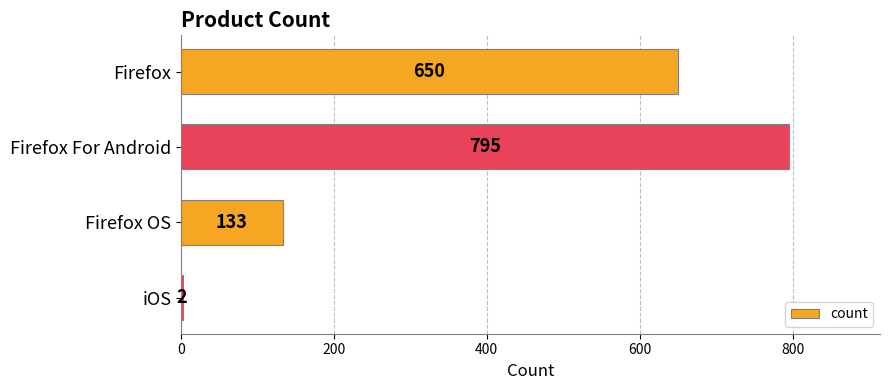

Reading bottom to top, transcribe all the data shown in this chart.

iOS=2	Firefox OS=133	Firefox For Android=795	Firefox=650